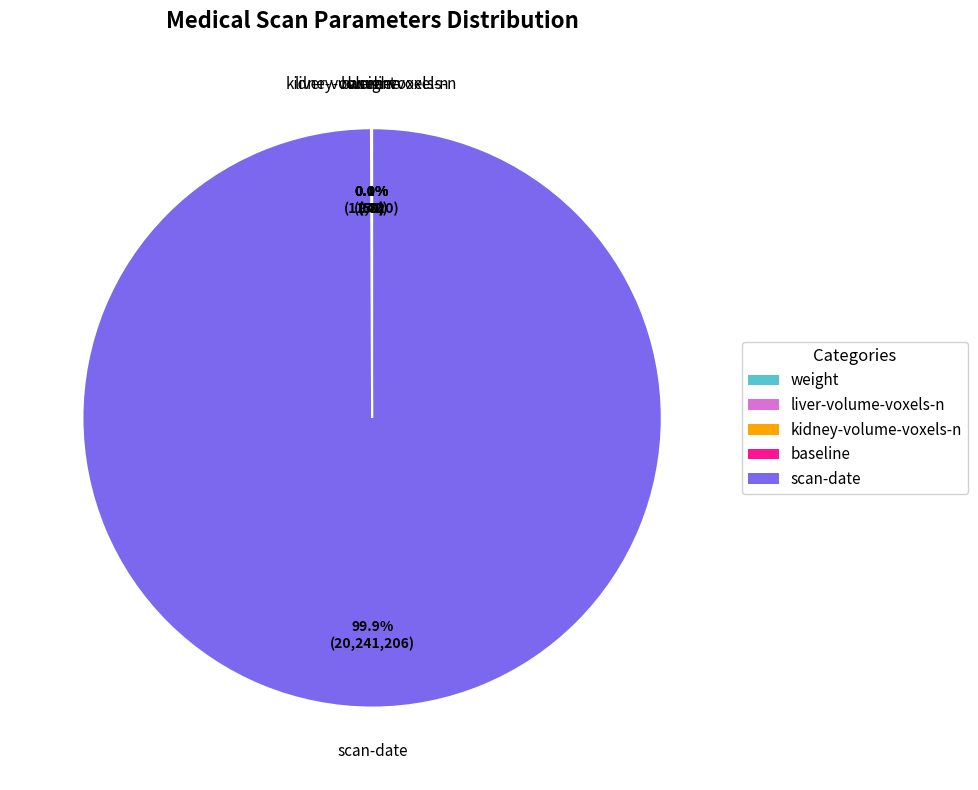

To the nearest percent, what is the difference between the largest and smallest slice percentages?

100%